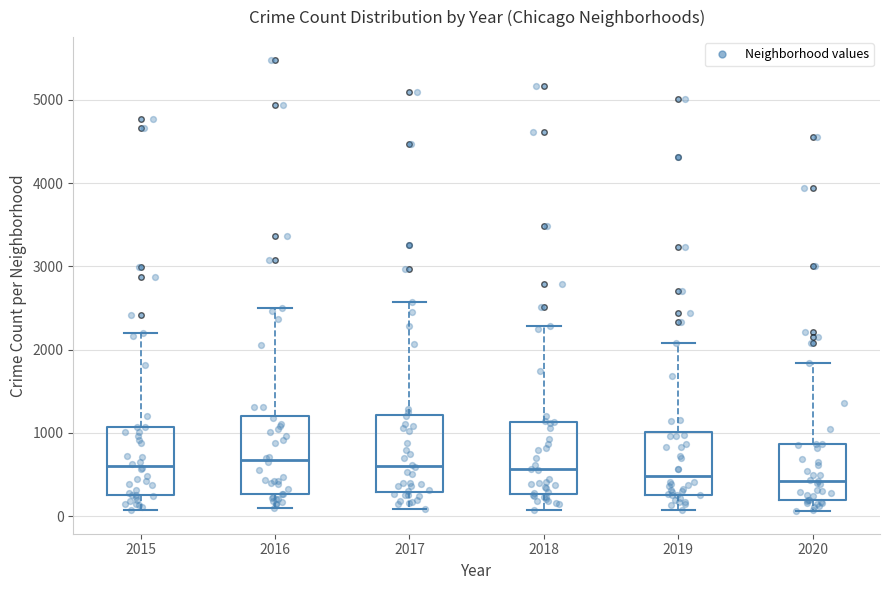

Where is the upper edge of the box at x = 2019 on the y-axis? The values are not printed on the chart, so give them approximately, as read against the axis.

1000